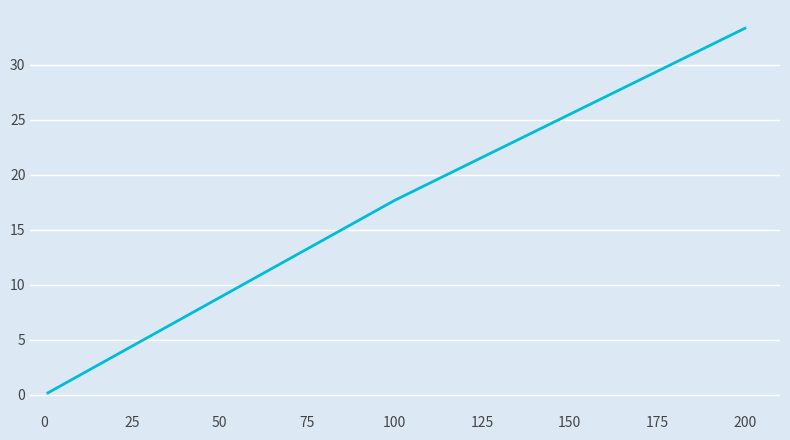

What is the difference between the maximum and minimum values?

33.1